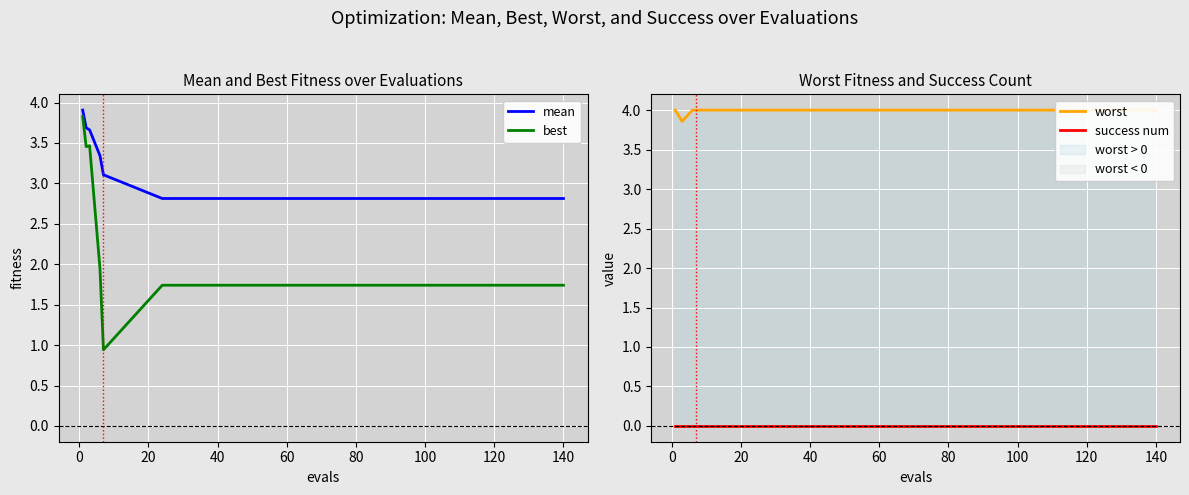

What is the minimum value for best?

0.9